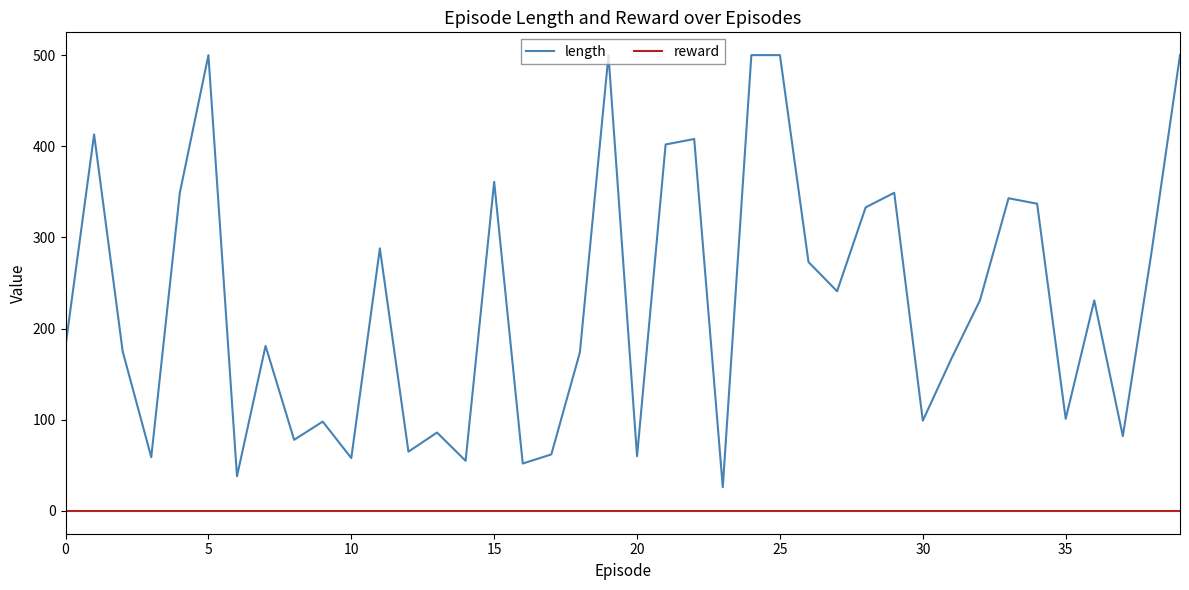

Which series has the widest spread of values?

length